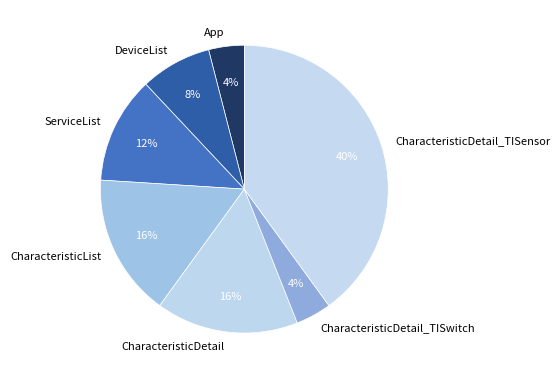

Do App and CharacteristicDetail_TISensor together represent more than half of the pie?

No